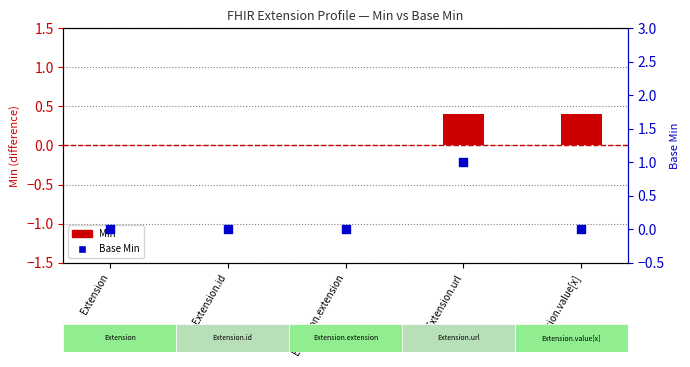

At which category is the sum across all series the highest?

Extension.url